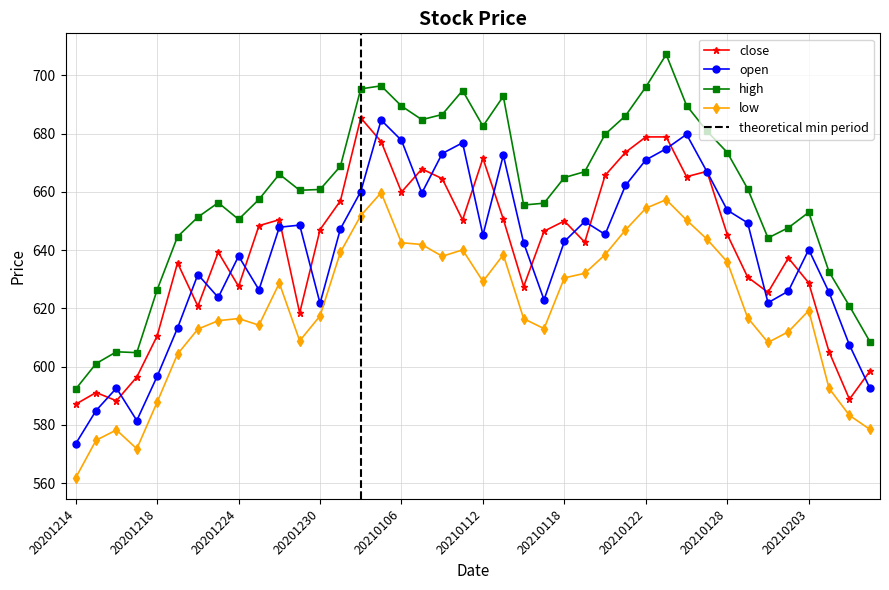

At which category is the sum across all series the highest?

20210125